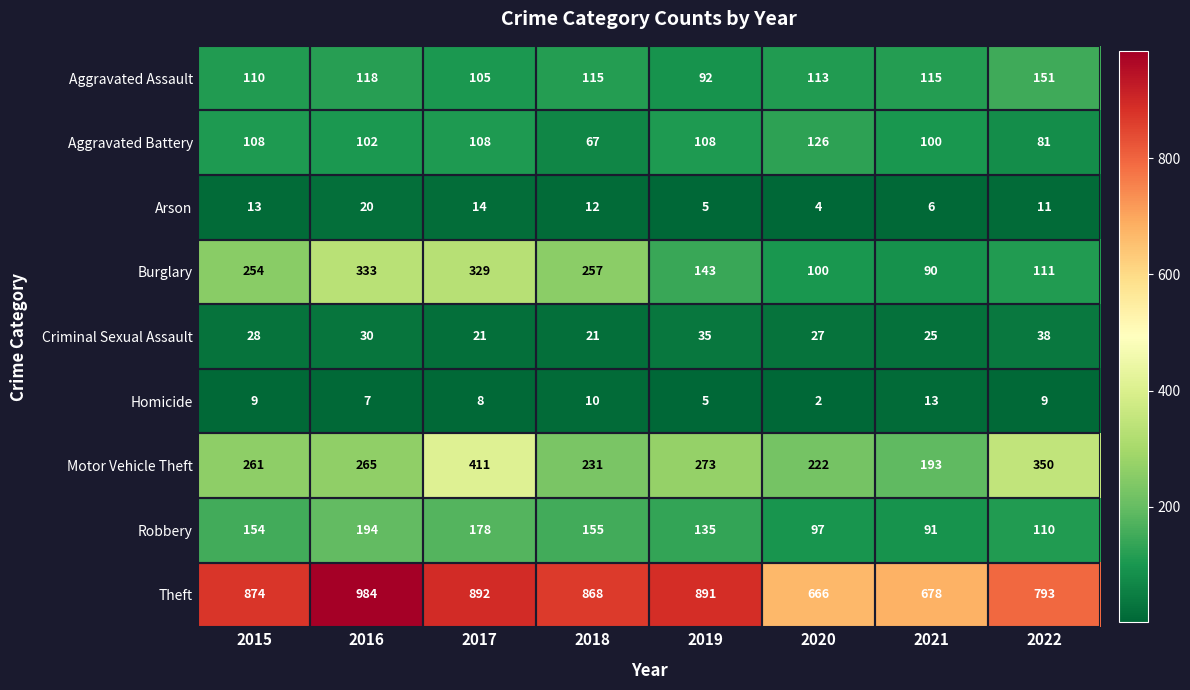

How many categories are shown in the chart?

8